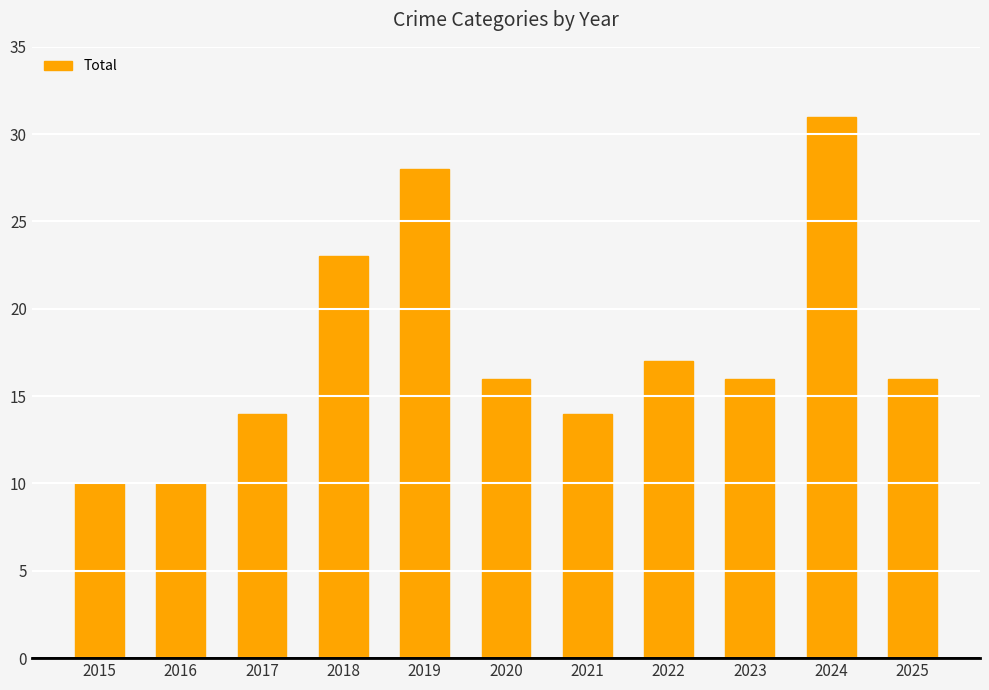

What is the value of the 11th bar from the left?

16